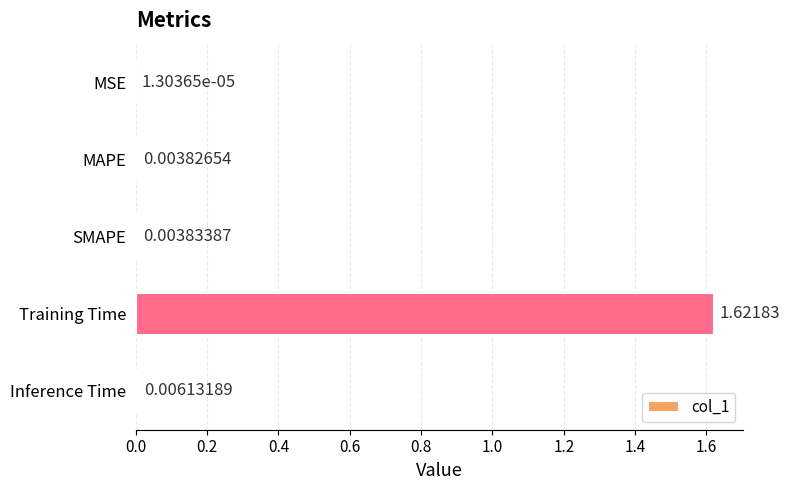

Where is the data nearest to the value 0?

MSE